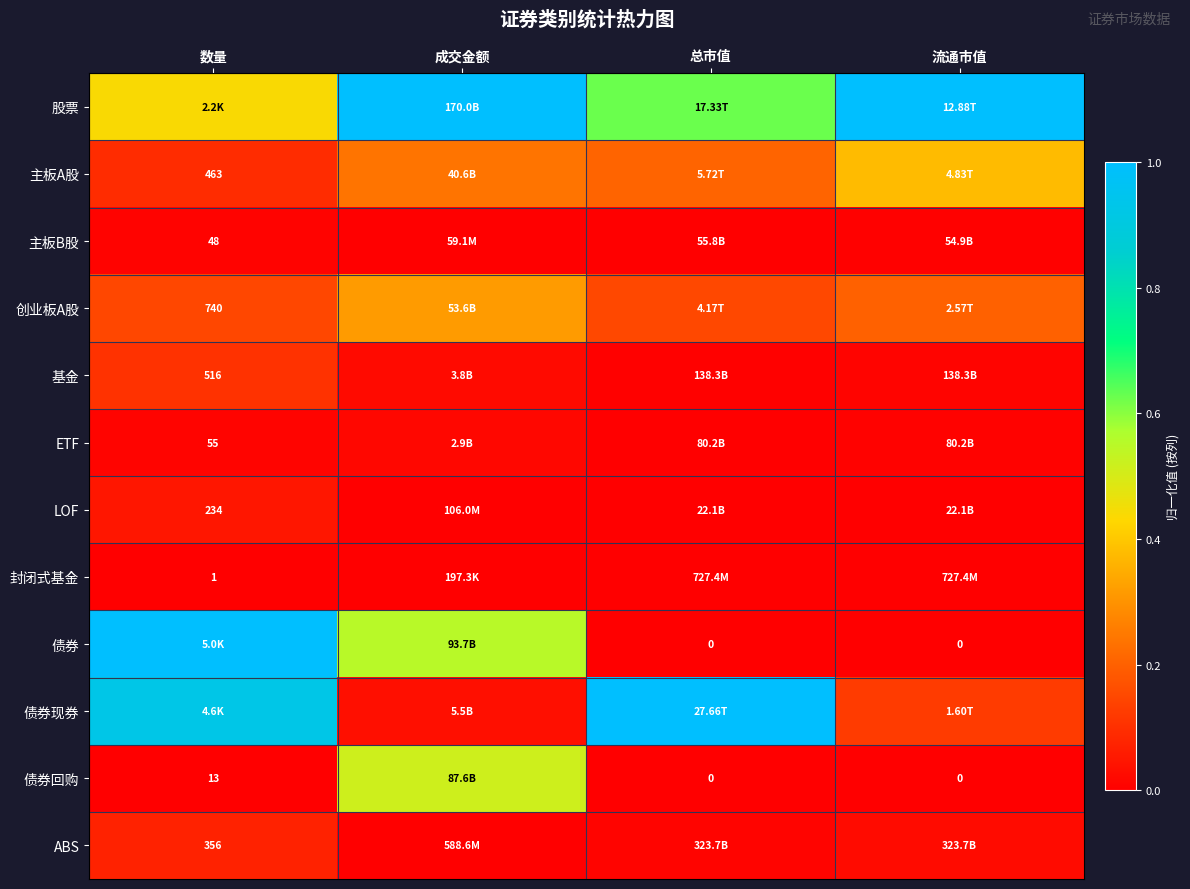

Is the value of 债券回购 at 流通市值 greater than the value of 创业板A股 at 数量?

No